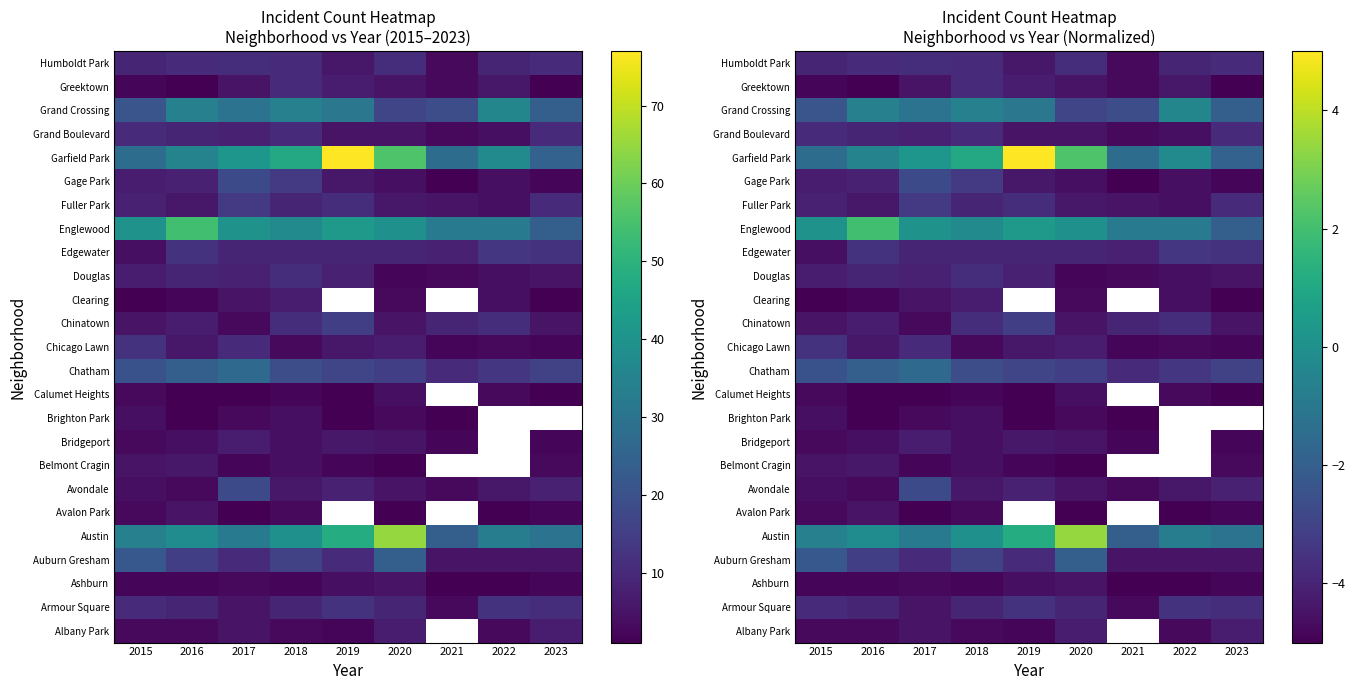

Is the value of Armour Square at 2020 greater than the value of Albany Park at 2019?

Yes